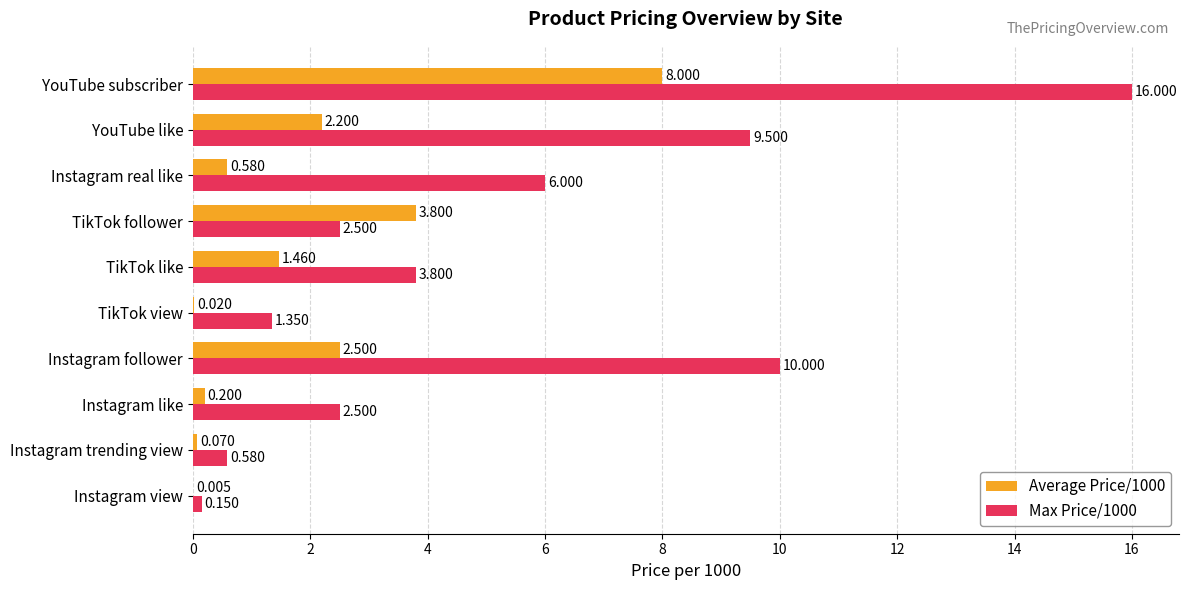

Which category has the highest value in the Max Price/1000 series?

YouTube subscriber